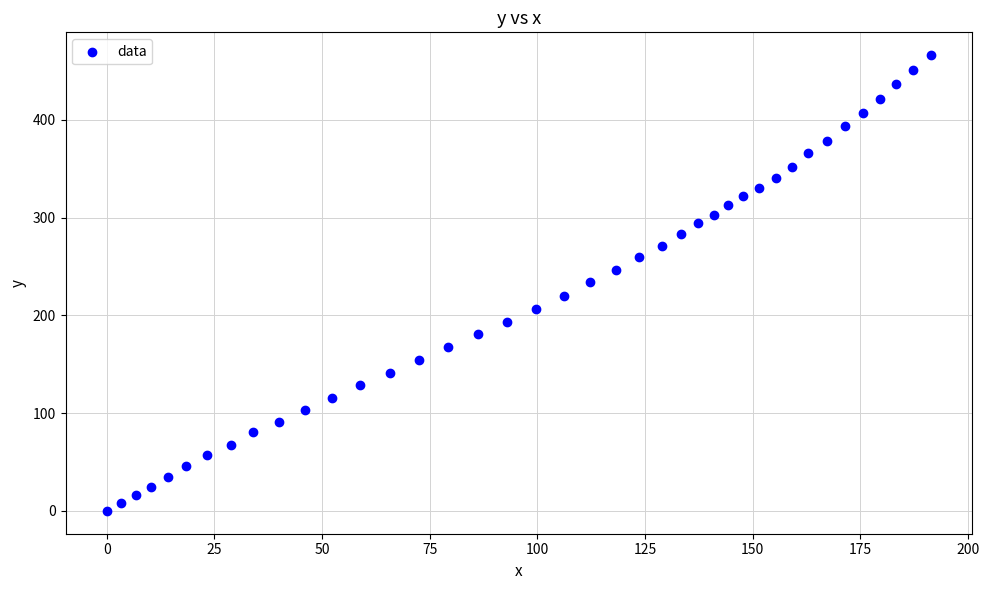

What is the range of Y values (max minus min)?

466.3